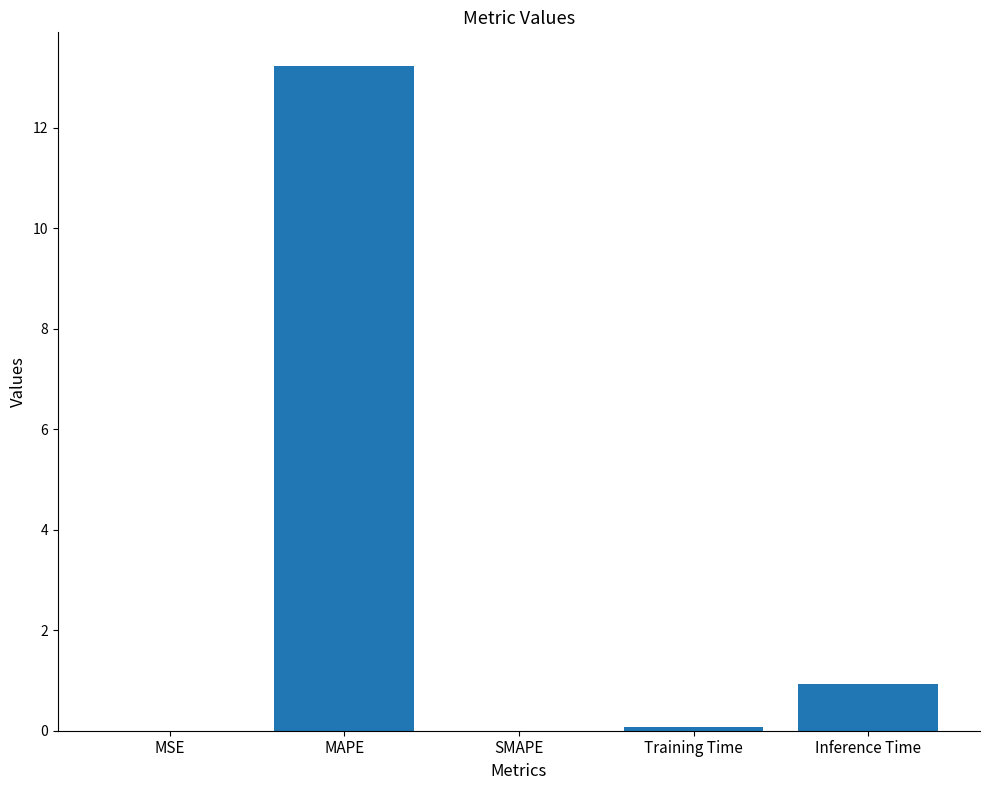

What is the sum of all values?

14.2